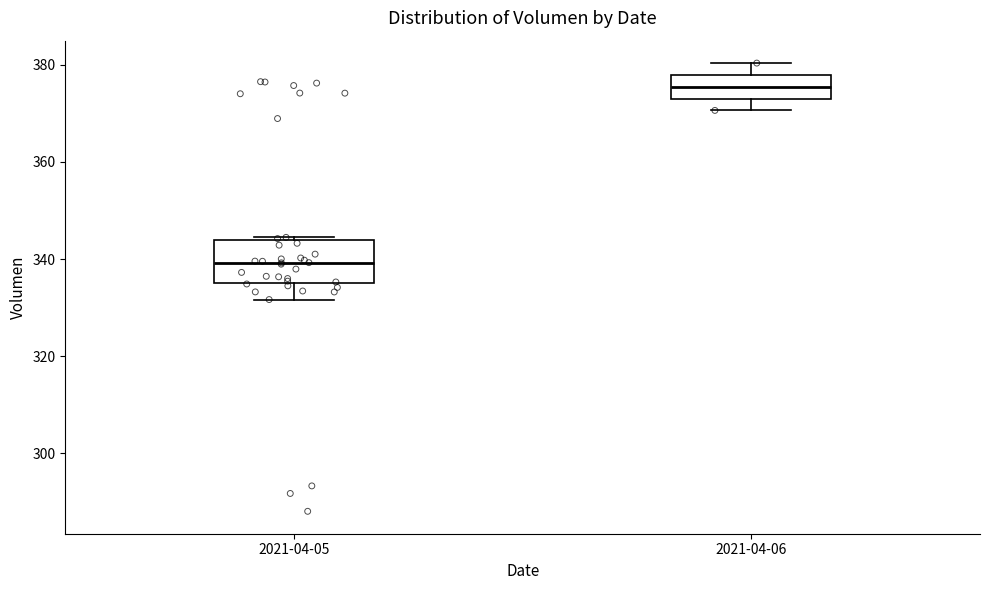

Reading left to right, transcribe this box plot: for each box, give where its median line is, the range the box spans, and where its two whiskers end, as read against the y-axis. The values are not printed on the chart, so give them approximately, as read against the axis.

2021-04-05: median 340, box 334 to 344, whiskers 332 to 344
2021-04-06: median 376, box 374 to 378, whiskers 370 to 380